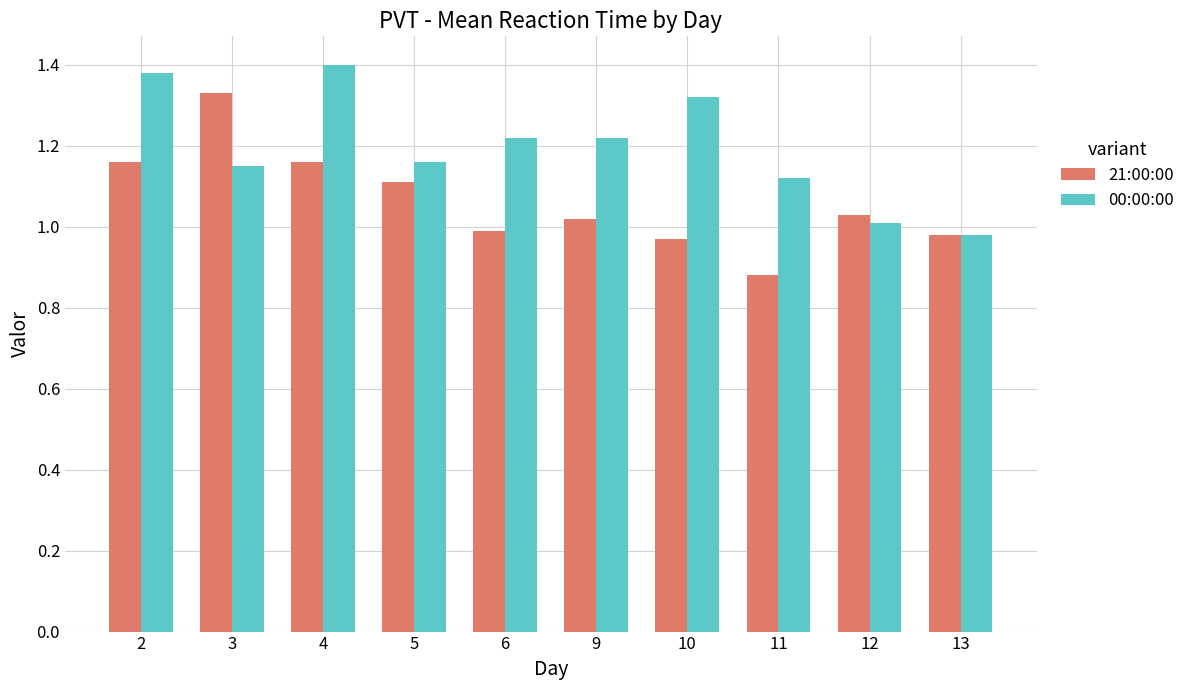

Which series changed the most between 10 and 11?

00:00:00